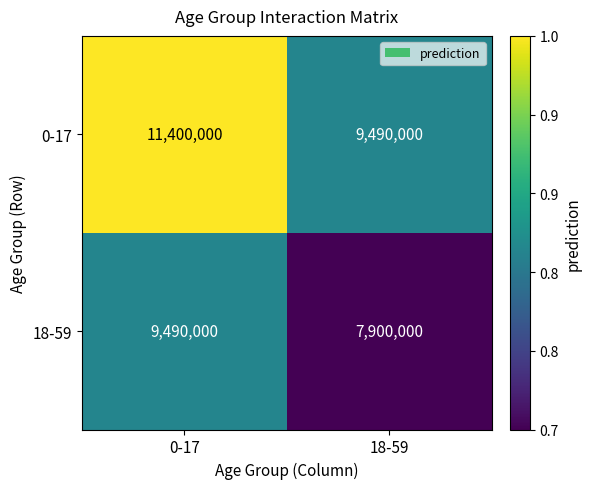

Count the number of categories in the chart.

2